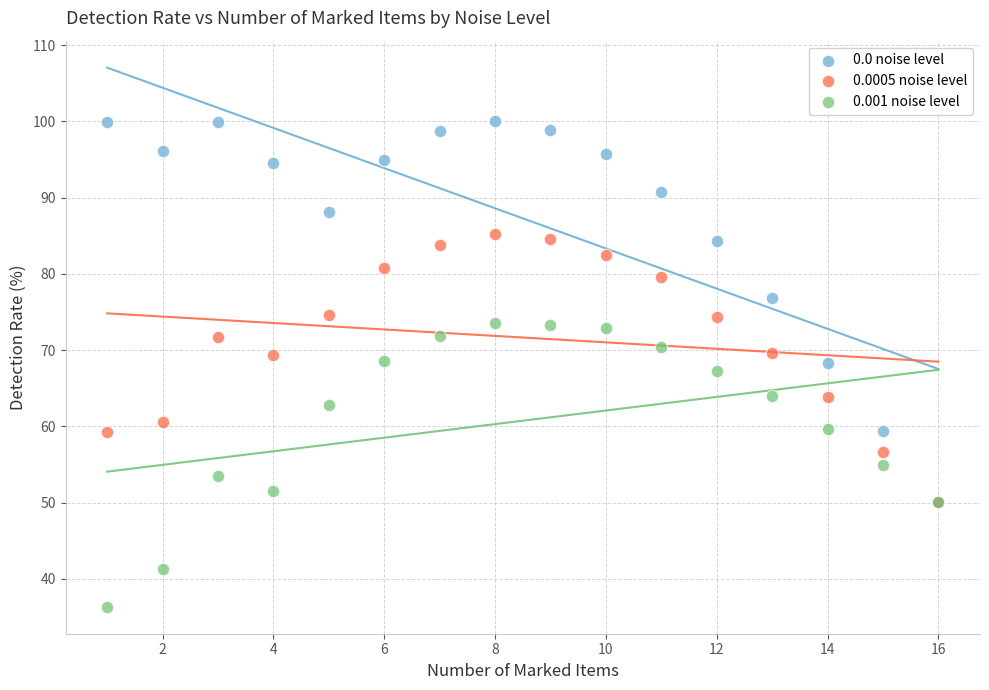

Which series reaches the maximum Y coordinate?

0.0 noise level